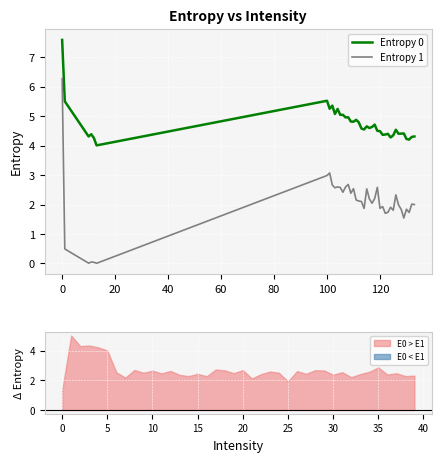

True or false: Entropy 1 and Entropy 0 cross at least once.

False